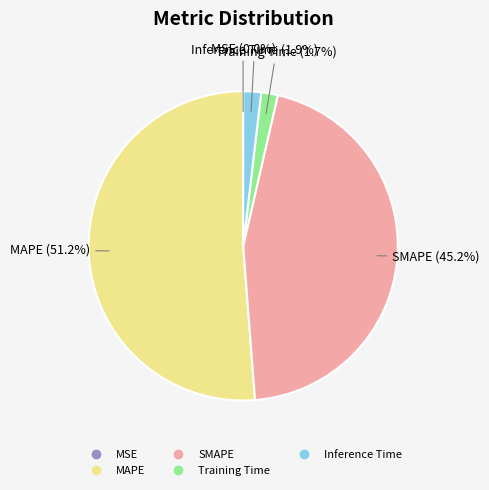

Is there any slice that represents more than half of the pie?

Yes